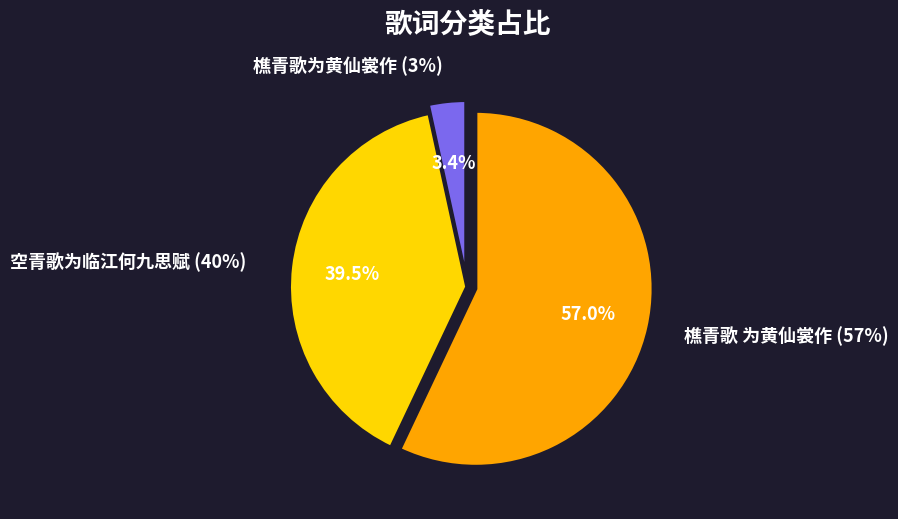

To the nearest percent, what is the difference between the 樵青歌 为黄仙裳作 and 空青歌为临江何九思赋 slice percentages?

17%